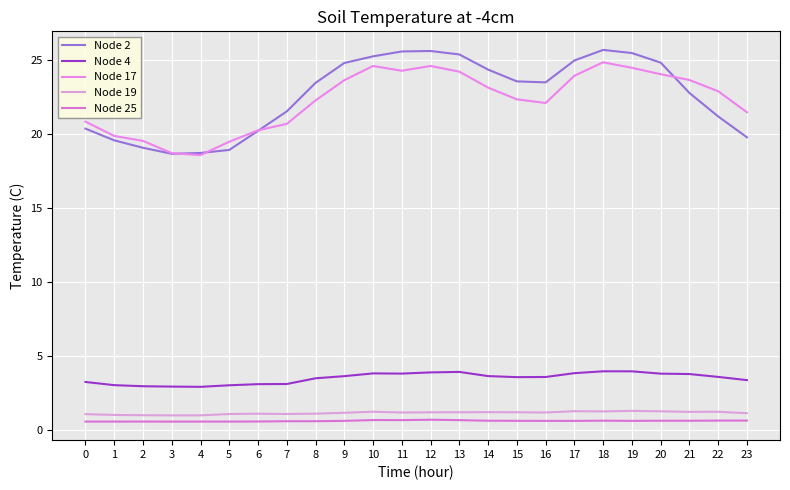

True or false: Node 17 and Node 25 intersect in this chart.

False